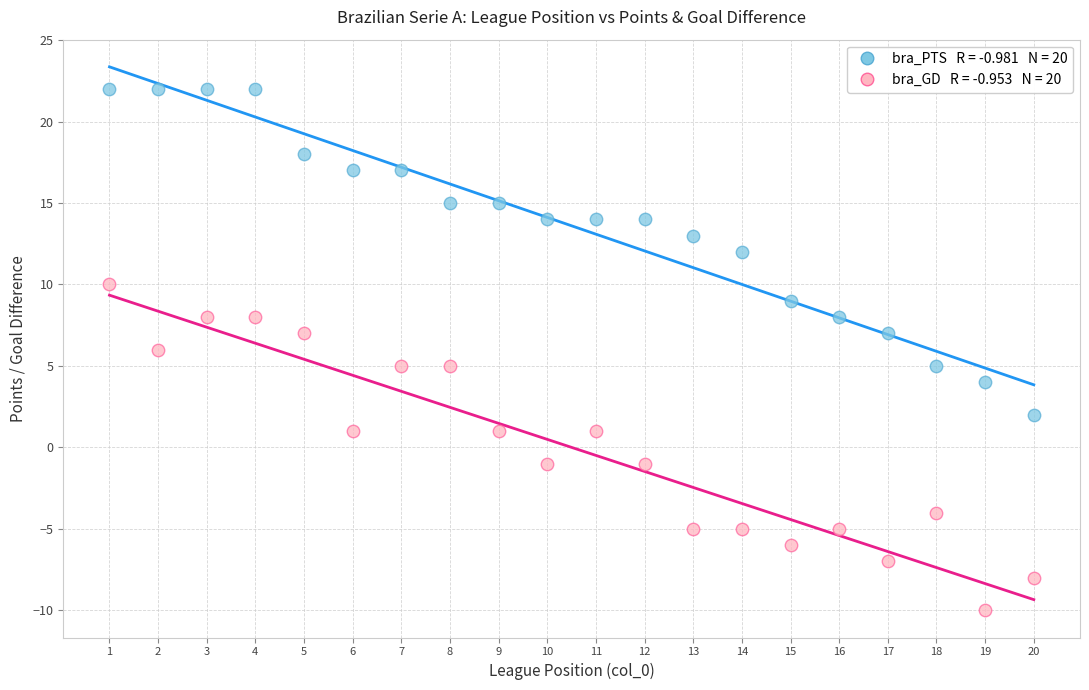

Across all data points, what is the range of X values (max minus min)?

19